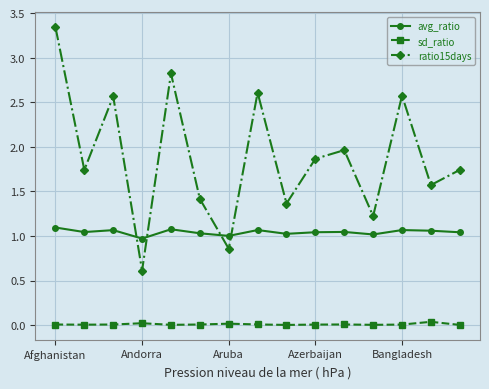

Does the chart display data point markers on the line(s)?

Yes